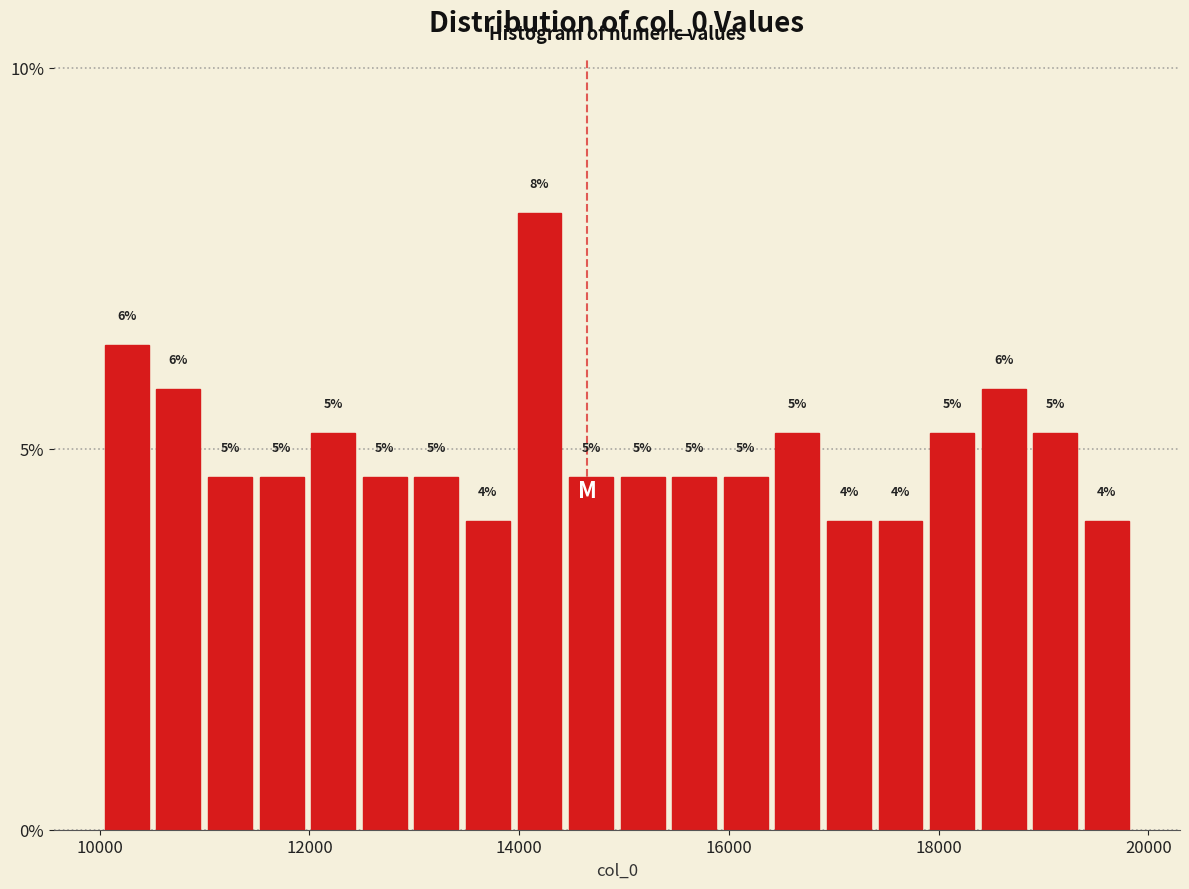

Around what value on the x-axis is the tallest bar? Give the approximate position of its centre, as read against the axis.

14200